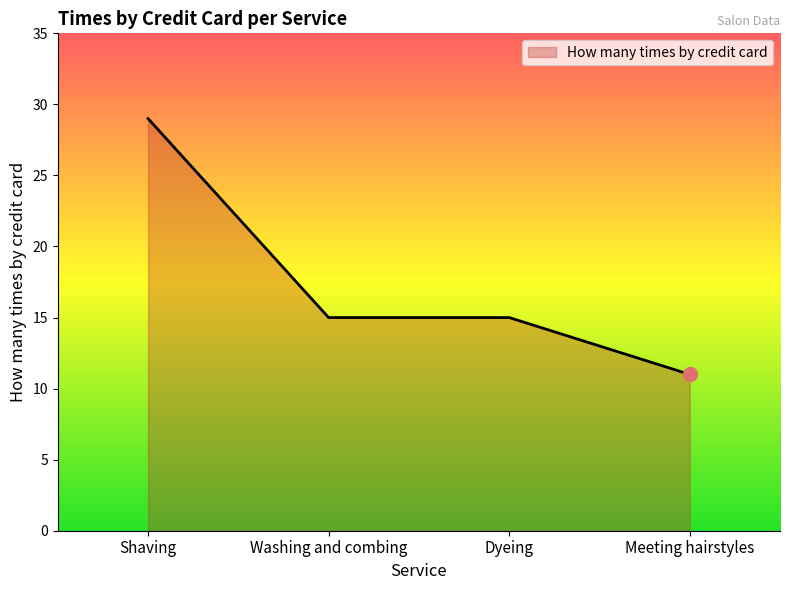

True or false: the data has more than 2 interior local peaks.

False